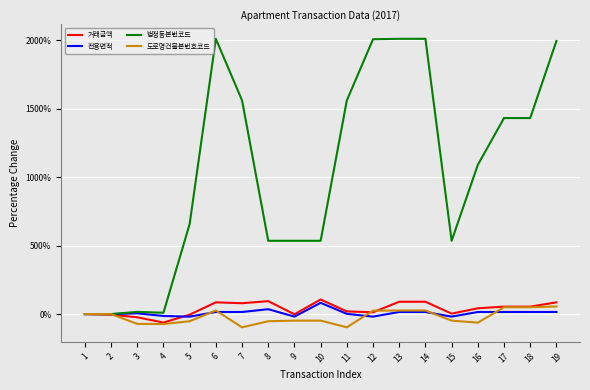

Which series has the largest total across all categories?

법정동본번코드